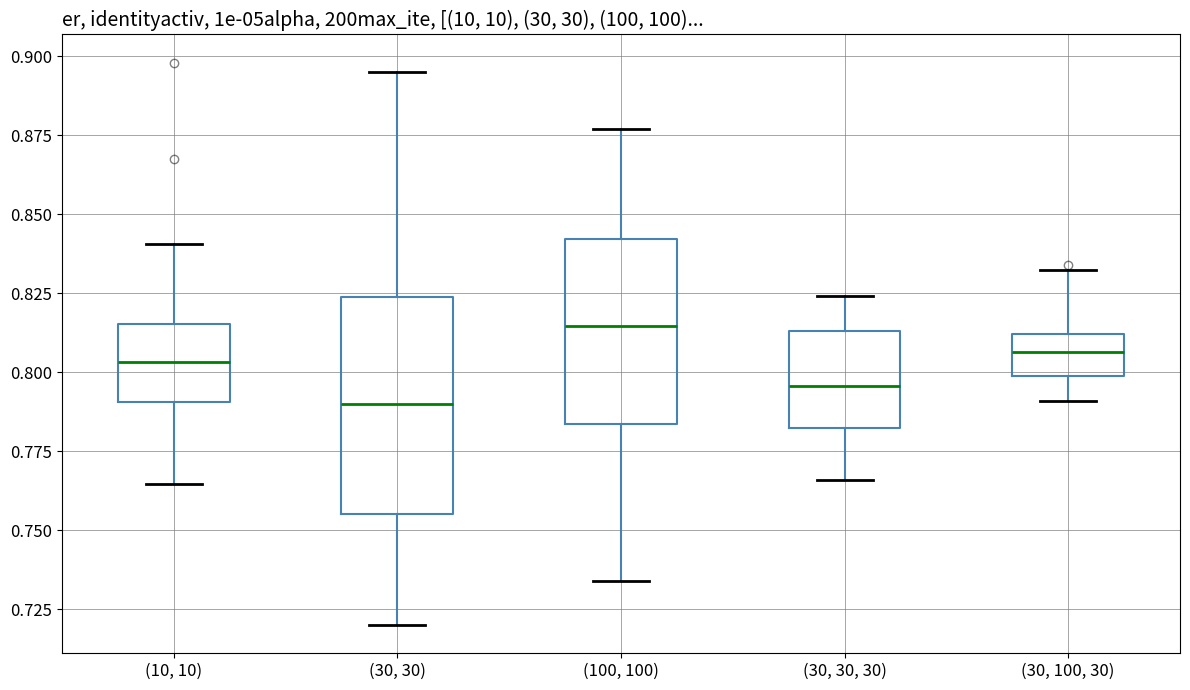

Reading left to right, read every box against the y-axis: the position of its median line, the range the box covers, and the ends of its whiskers. The values are not printed on the chart, so give them approximately, as read against the axis.

(10, 10): median 0.805, box 0.790 to 0.815, whiskers 0.765 to 0.840
(30, 30): median 0.790, box 0.755 to 0.825, whiskers 0.720 to 0.895
(100, 100): median 0.815, box 0.785 to 0.840, whiskers 0.735 to 0.875
(30, 30, 30): median 0.795, box 0.780 to 0.815, whiskers 0.765 to 0.825
(30, 100, 30): median 0.805, box 0.800 to 0.810, whiskers 0.790 to 0.835